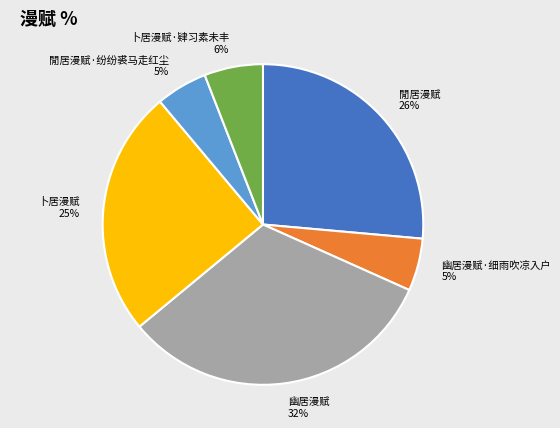

Combined, do 閒居漫赋·纷纷裘马走红尘 5% and 卜居漫赋 25% account for over 50%?

No